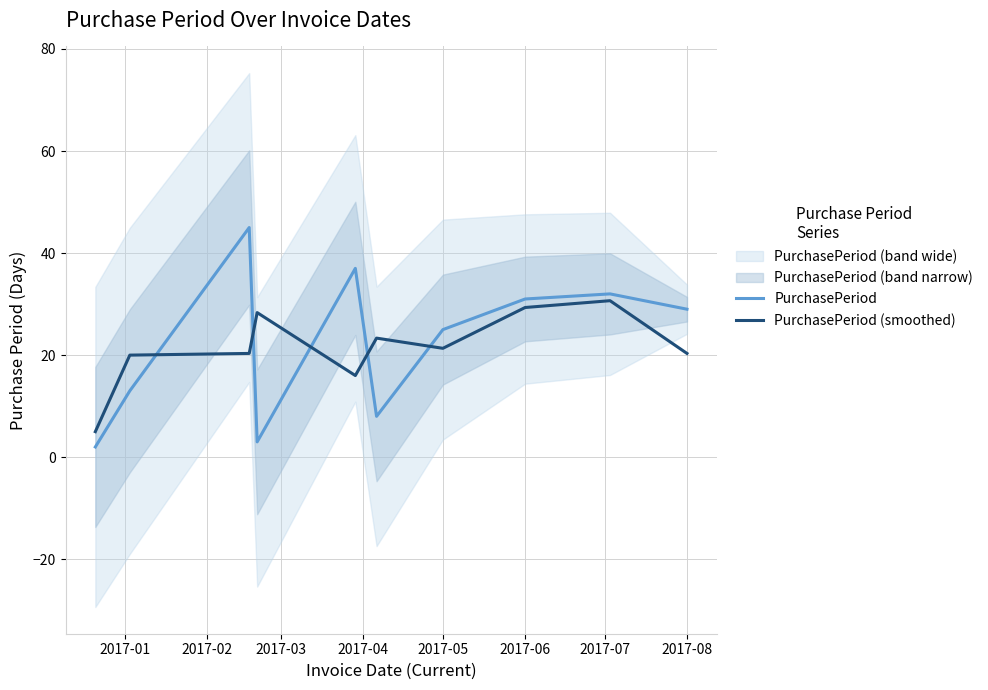

Reading left to right, what are all the values shown in this chart?

PurchasePeriod: 2.0	13.0	45.0	3.0	37.0	8.0	25.0	31.0	32.0	29.0
PurchasePeriod (smoothed): 5.0	20.0	20.3	28.3	16.0	23.3	21.3	29.3	30.7	20.3